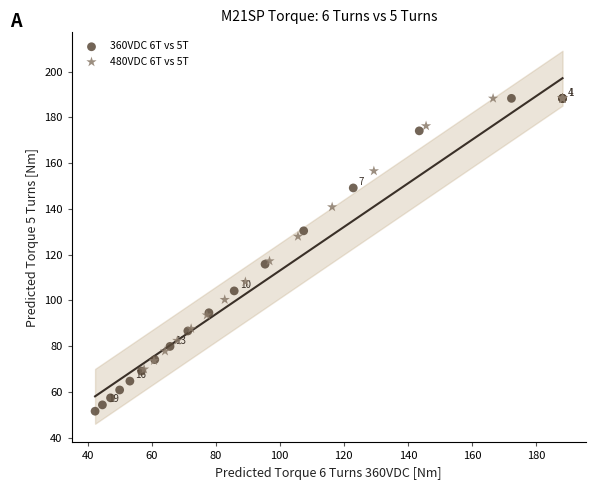

What are all the series names shown in the legend?

360VDC 6T vs 5T, 480VDC 6T vs 5T